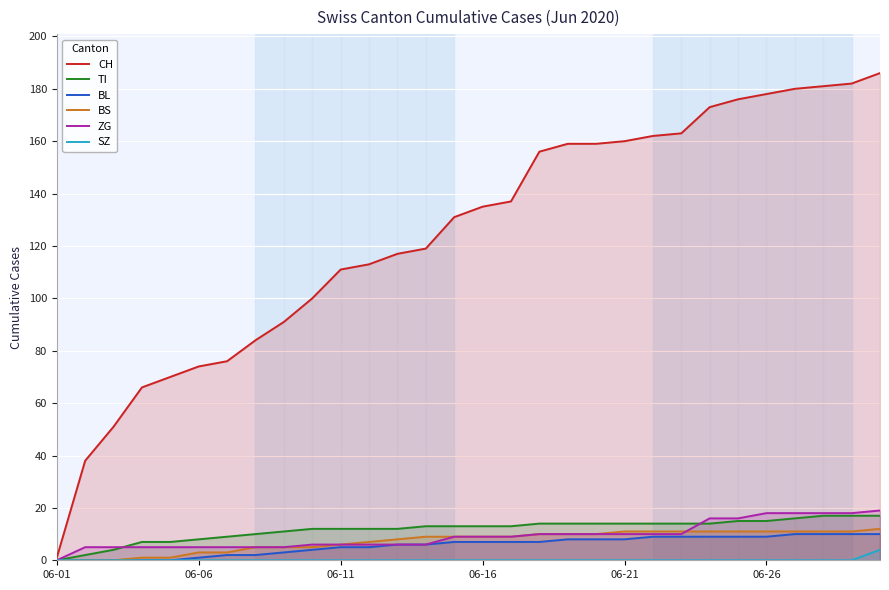

Which series has the widest spread of values?

CH